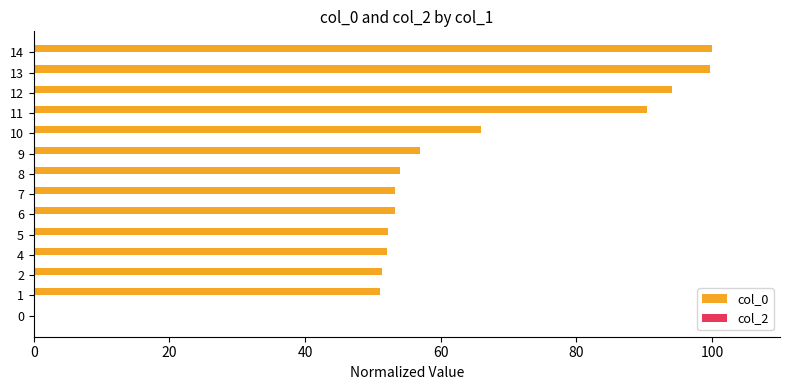

What is the ratio of the value at 1 to the value at 14?

0.5